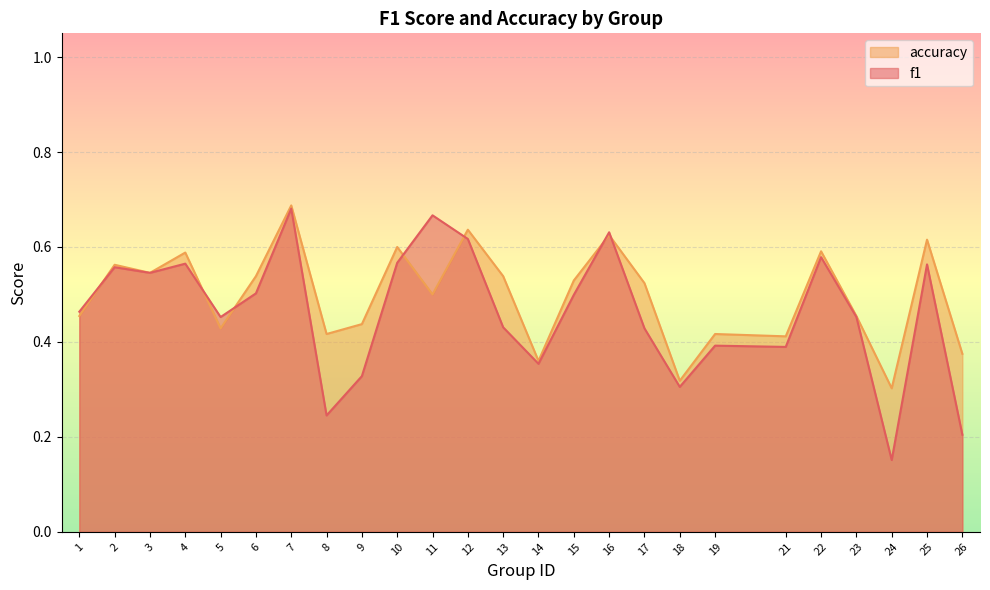

What is the difference between the maximum and second lowest values in the accuracy series?

0.4